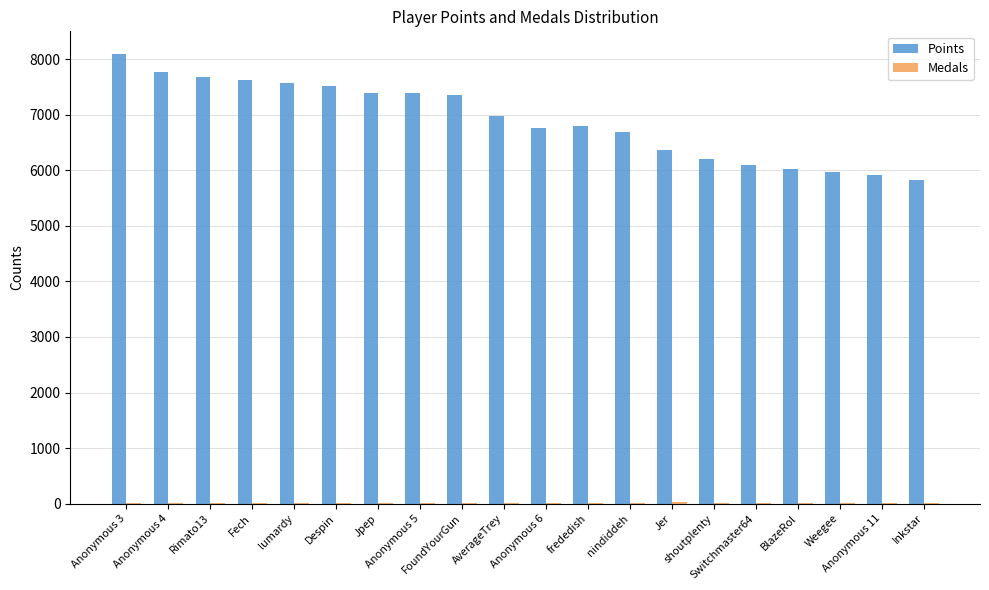

What is the sum of all Points values?

138029